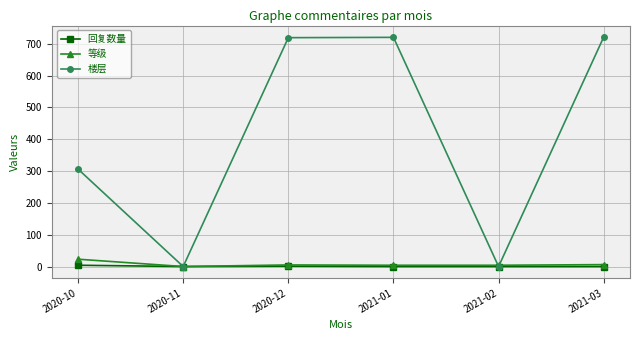

What is the label of the 5th point from the right?

2020-11